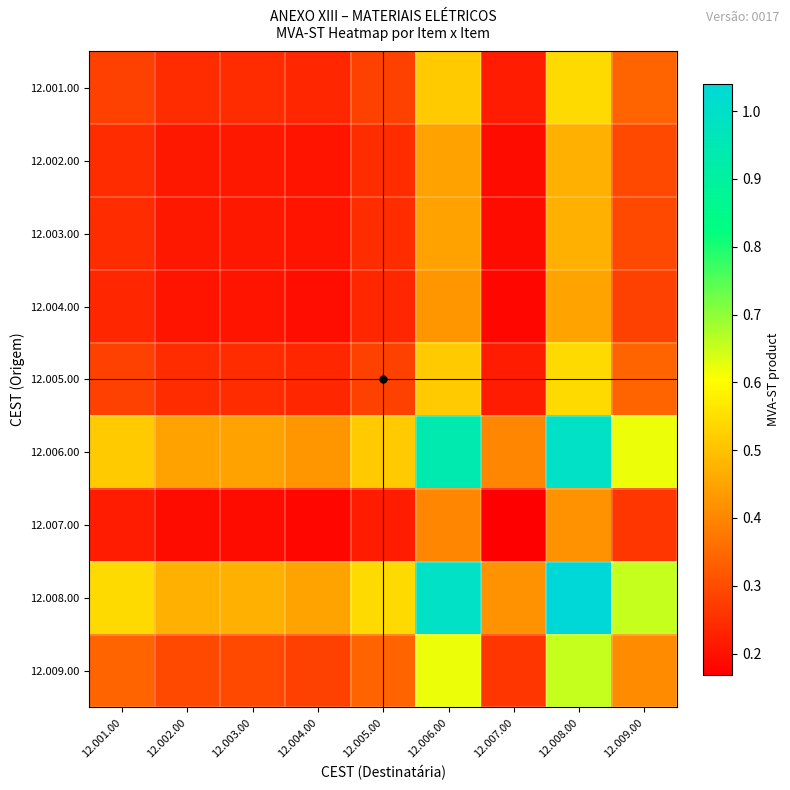

Reading left to right, transcribe all the data shown in this chart.

12.001.00: 12.001.00=0.3	12.002.00=0.2	12.003.00=0.2	12.004.00=0.2	12.005.00=0.3	12.006.00=0.5	12.007.00=0.2	12.008.00=0.5	12.009.00=0.3
12.002.00: 12.001.00=0.2	12.002.00=0.2	12.003.00=0.2	12.004.00=0.2	12.005.00=0.2	12.006.00=0.4	12.007.00=0.2	12.008.00=0.5	12.009.00=0.3
12.003.00: 12.001.00=0.2	12.002.00=0.2	12.003.00=0.2	12.004.00=0.2	12.005.00=0.2	12.006.00=0.4	12.007.00=0.2	12.008.00=0.5	12.009.00=0.3
12.004.00: 12.001.00=0.2	12.002.00=0.2	12.003.00=0.2	12.004.00=0.2	12.005.00=0.2	12.006.00=0.4	12.007.00=0.2	12.008.00=0.4	12.009.00=0.3
12.005.00: 12.001.00=0.3	12.002.00=0.2	12.003.00=0.2	12.004.00=0.2	12.005.00=0.3	12.006.00=0.5	12.007.00=0.2	12.008.00=0.5	12.009.00=0.3
12.006.00: 12.001.00=0.5	12.002.00=0.4	12.003.00=0.4	12.004.00=0.4	12.005.00=0.5	12.006.00=0.9	12.007.00=0.4	12.008.00=1.0	12.009.00=0.6
12.007.00: 12.001.00=0.2	12.002.00=0.2	12.003.00=0.2	12.004.00=0.2	12.005.00=0.2	12.006.00=0.4	12.007.00=0.2	12.008.00=0.4	12.009.00=0.3
12.008.00: 12.001.00=0.5	12.002.00=0.5	12.003.00=0.5	12.004.00=0.4	12.005.00=0.5	12.006.00=1.0	12.007.00=0.4	12.008.00=1.0	12.009.00=0.7
12.009.00: 12.001.00=0.3	12.002.00=0.3	12.003.00=0.3	12.004.00=0.3	12.005.00=0.3	12.006.00=0.6	12.007.00=0.3	12.008.00=0.7	12.009.00=0.4